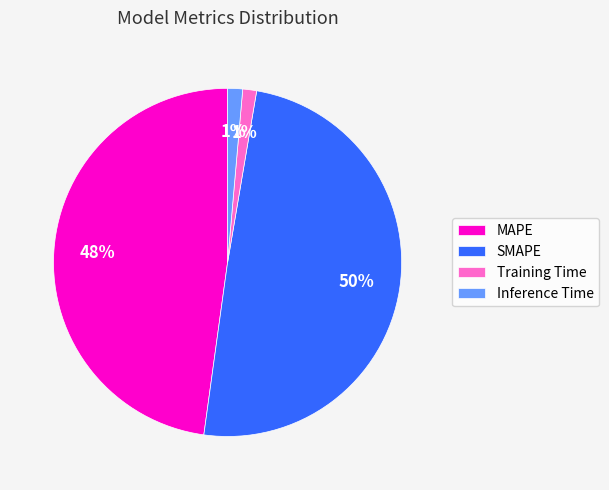

To the nearest percent, what is the average slice percentage?

25%